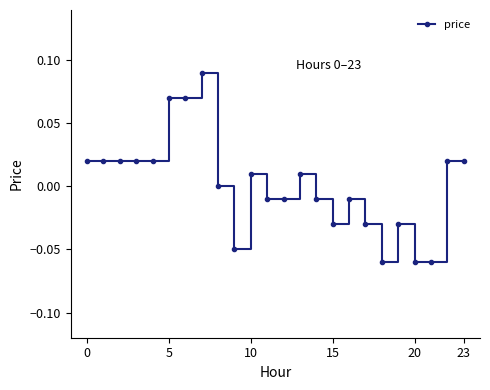

True or false: the data has more than 0 interior local peaks.

True